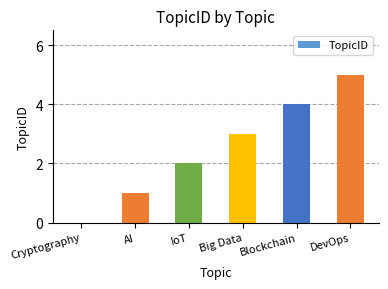

Reading left to right, list all the values displayed in this chart.

0	1	2	3	4	5